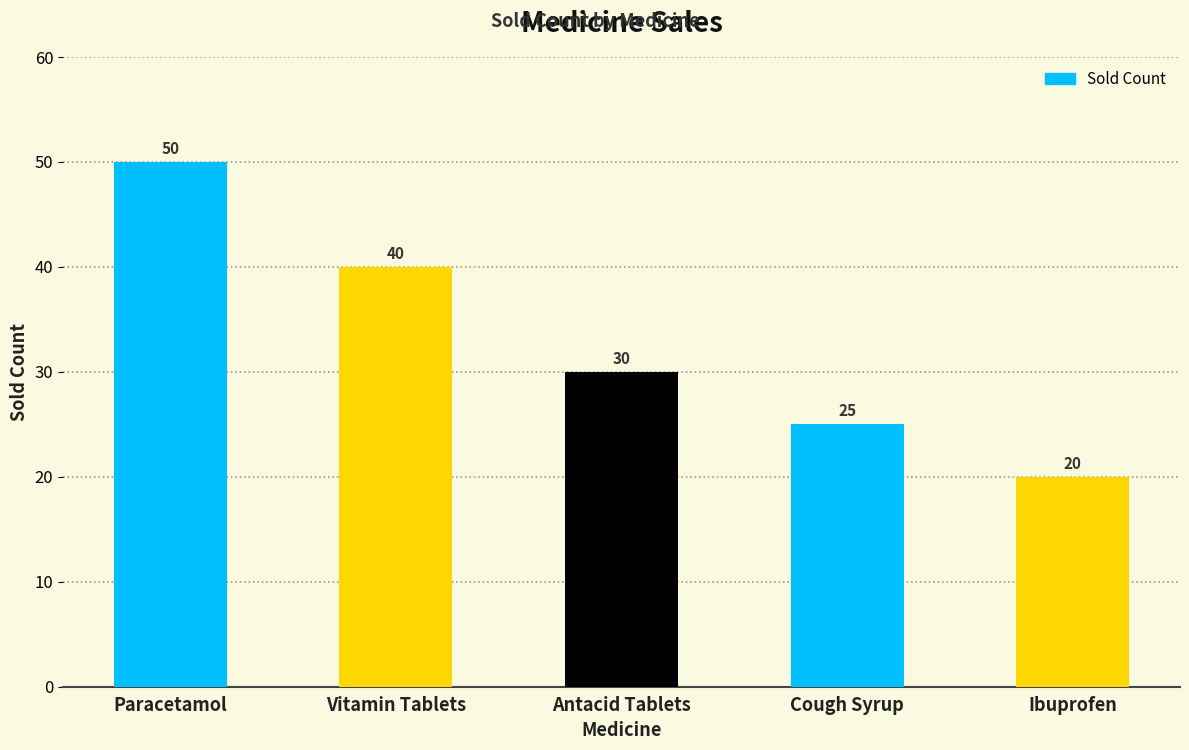

Does the chart contain any negative values?

No